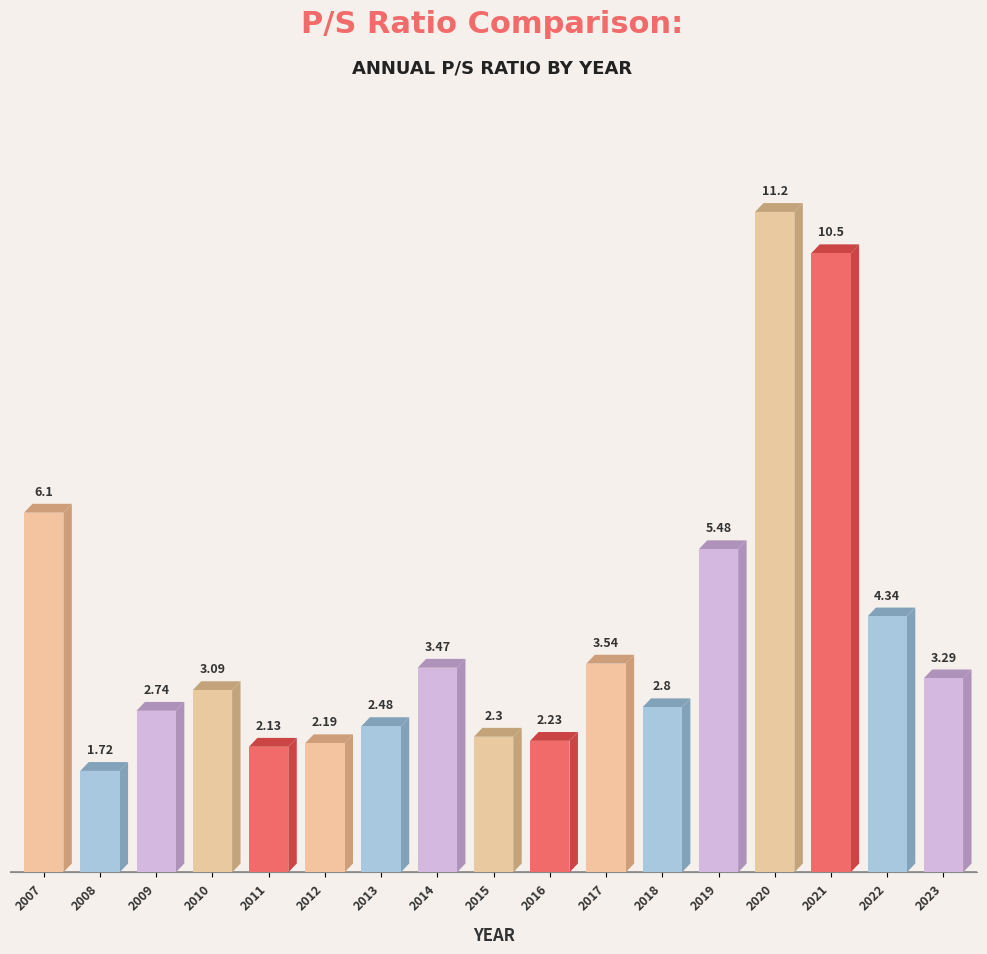

What is the difference between the values at 2012 and 2008?

0.5